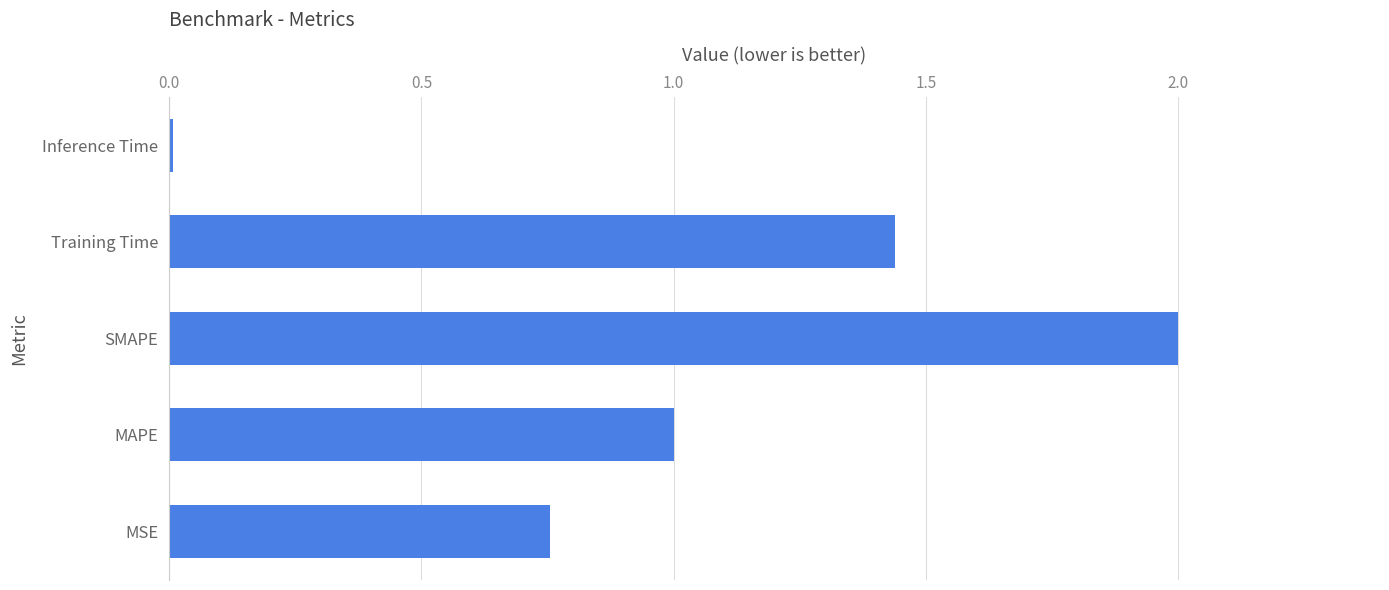

What is the difference between the maximum and minimum values?

2.0